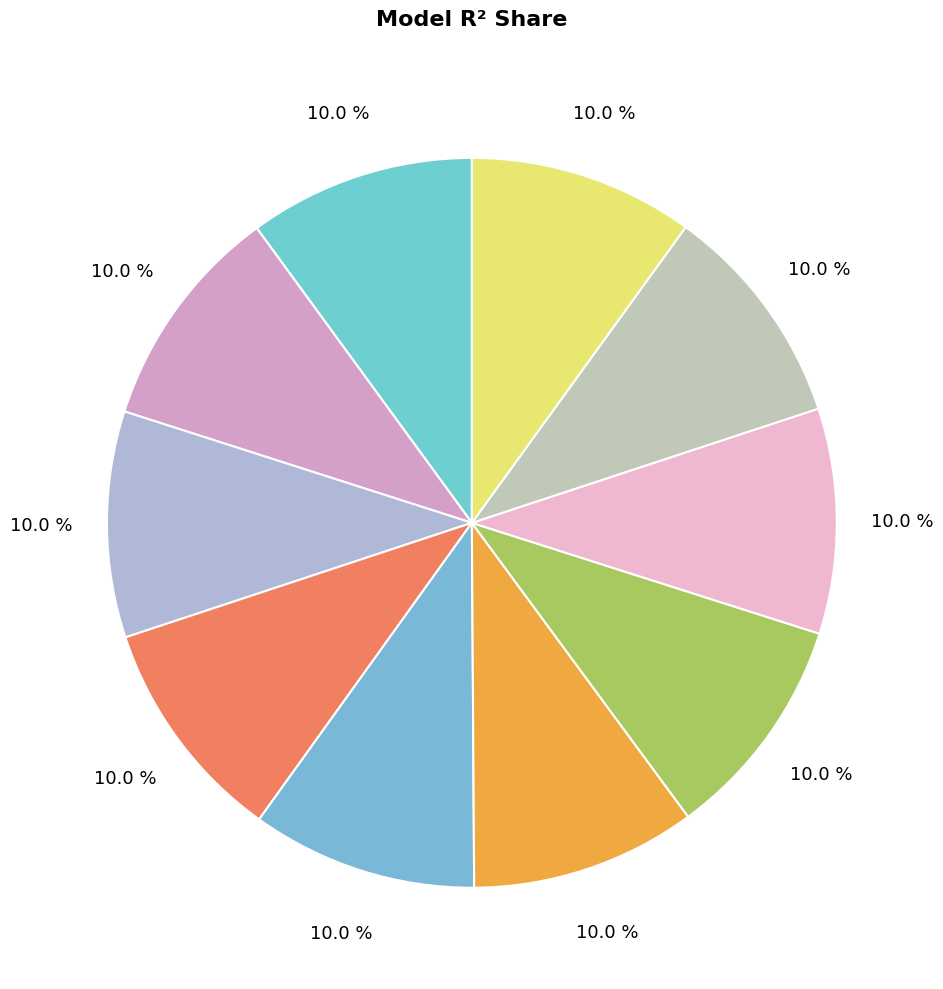

Count the number of slices in the pie.

10